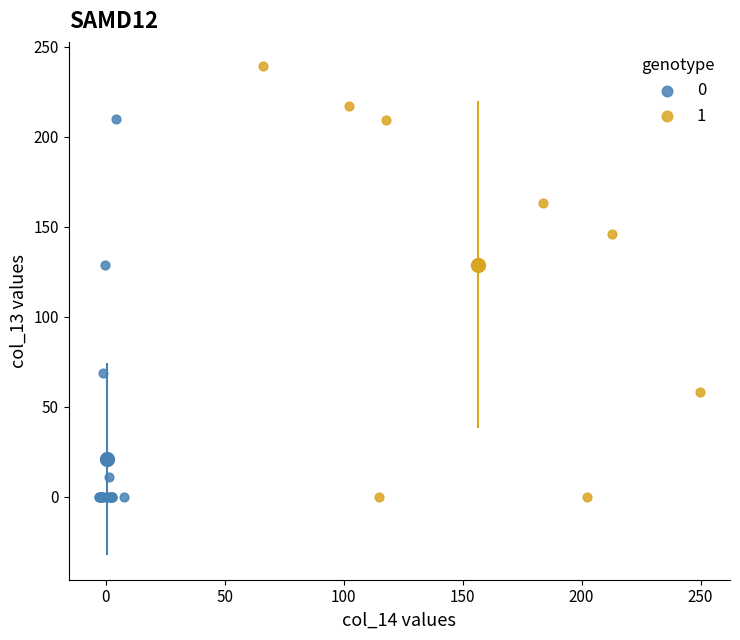

Which series has the widest spread of Y values?

1